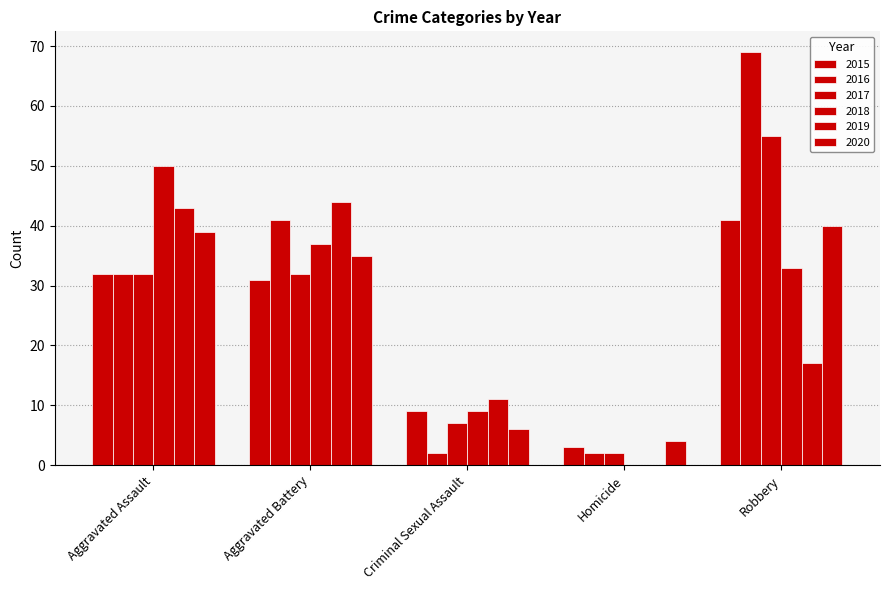

What position from the left is Criminal Sexual Assault?

3